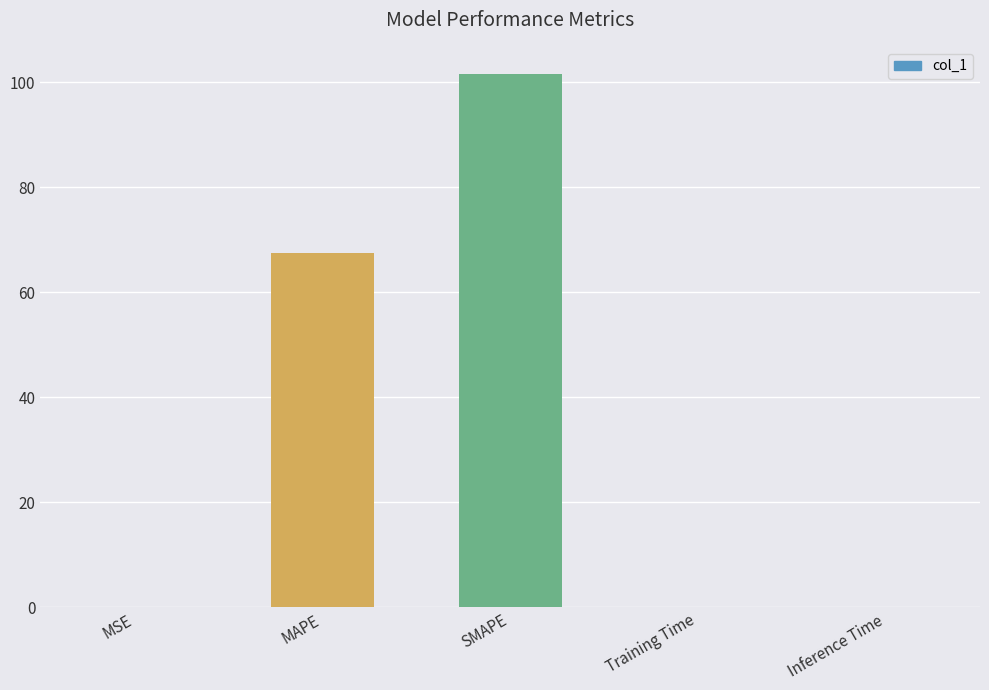

The value at SMAPE is 23.6. True or false?

False